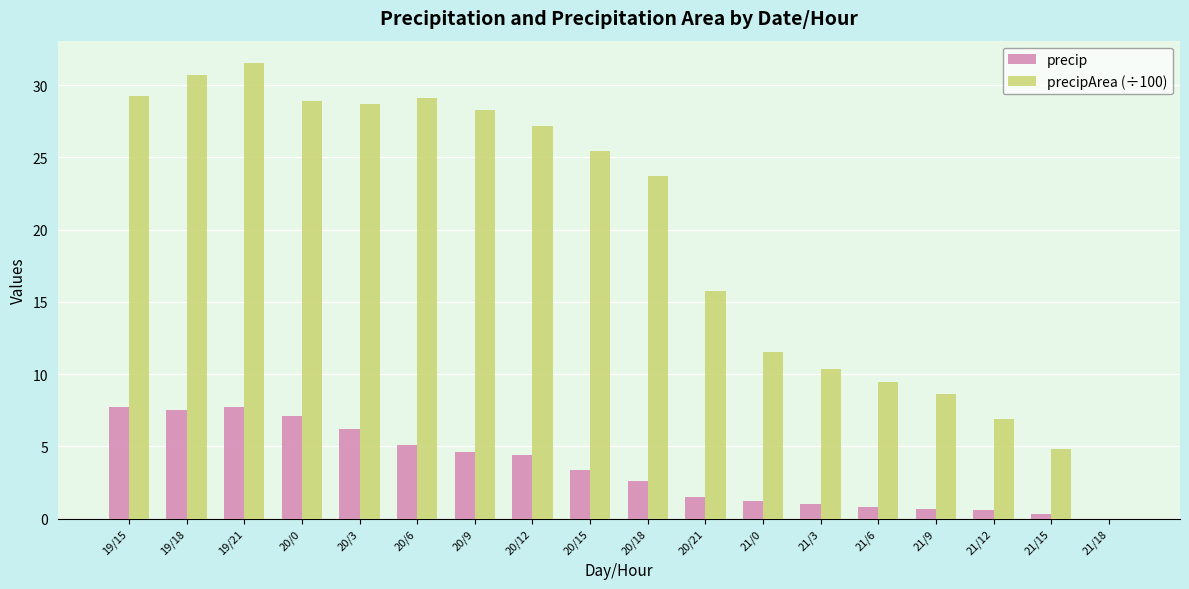

What is the maximum value for precipArea (÷100)?

31.5